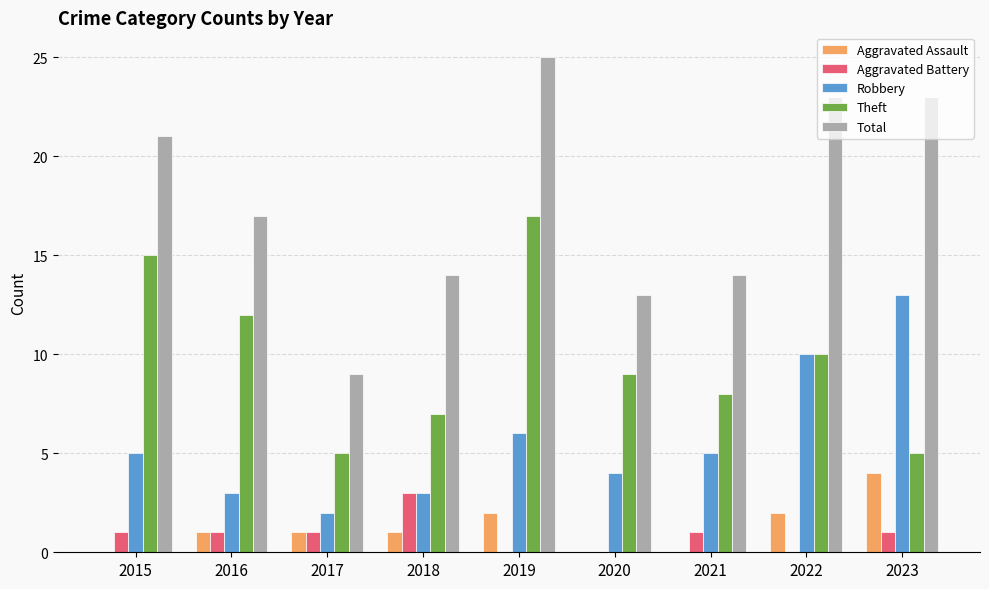

What is the total value across all series at 2016?

34